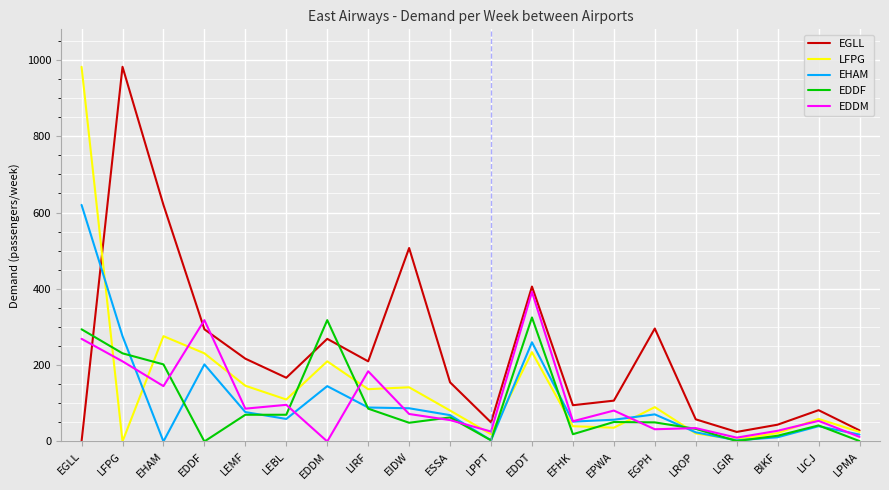

Where does the EDDF series first go above 51?

EGLL